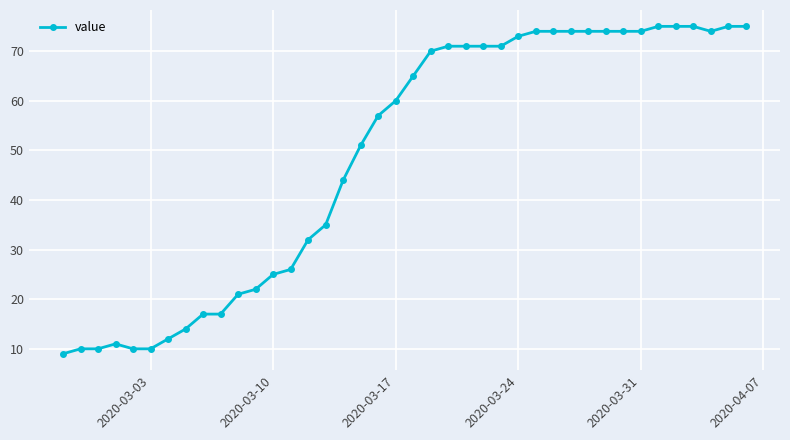

Does the chart have visible grid lines?

Yes